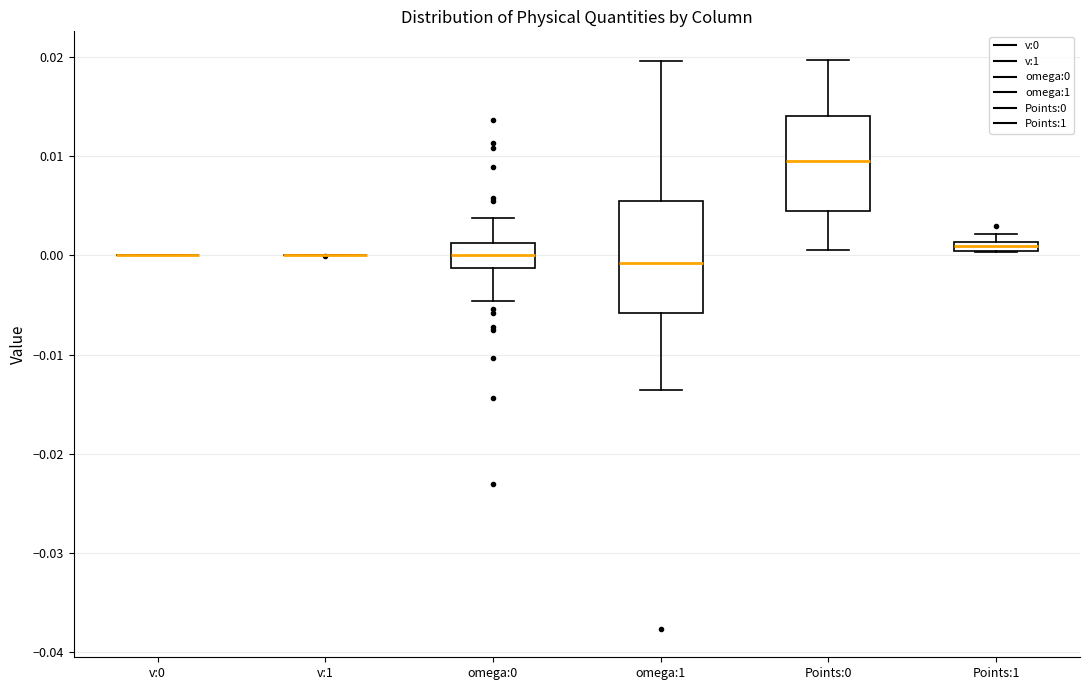

Which box is the tallest, from its lower edge to its upper edge?

omega:1